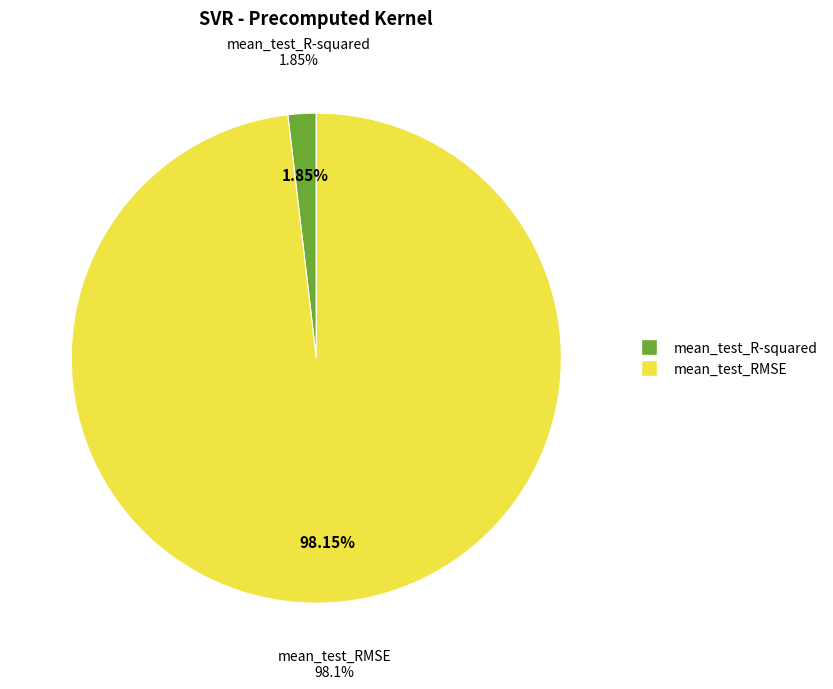

What is the smallest slice in the pie chart?

mean_test_R-squared